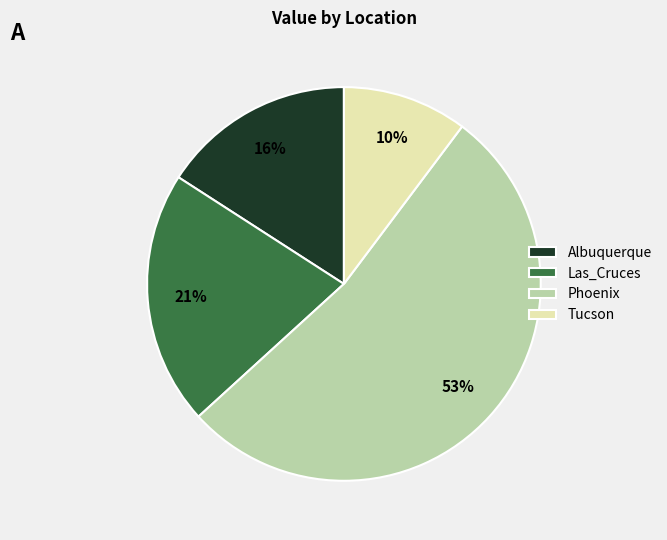

To the nearest percent, what is the average slice percentage?

25%